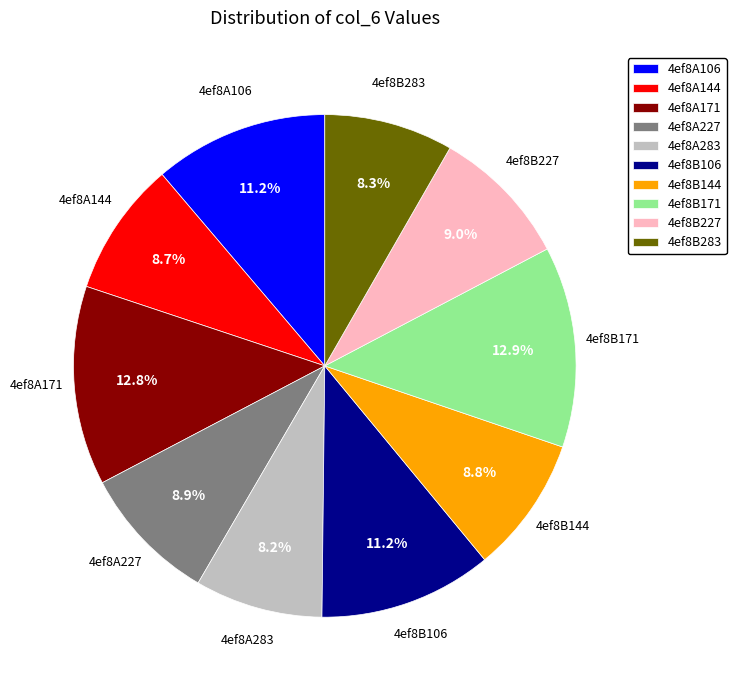

What is the ratio of the value at 4ef8B227 to the value at 4ef8A227?

1.0